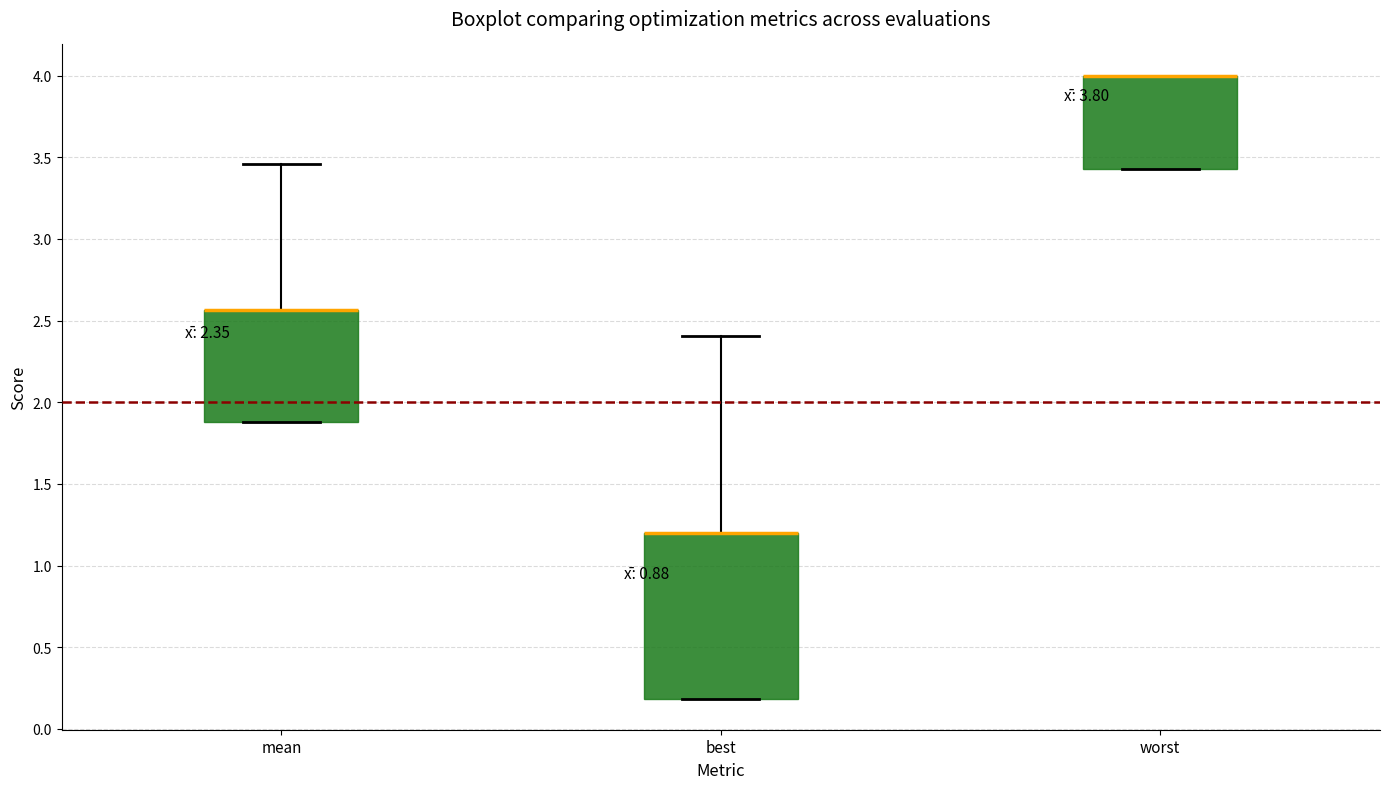

Comparing the boxes themselves (not the whiskers), which one is the tallest?

best